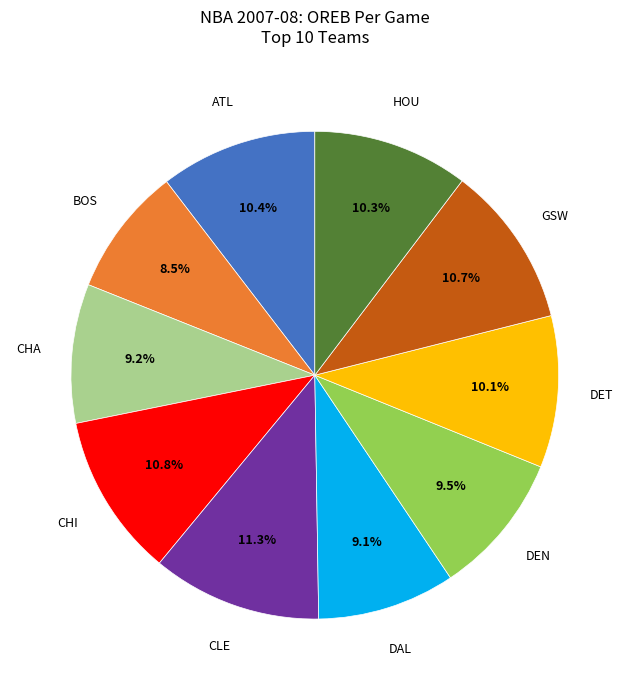

Is there a majority slice in this chart?

No